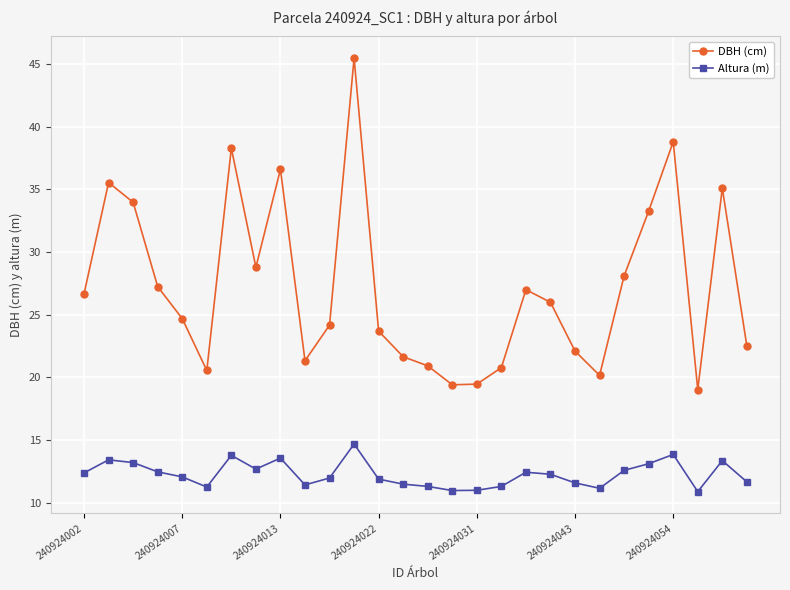

What is the difference between the maximum and minimum values in the Altura (m) series?

3.8